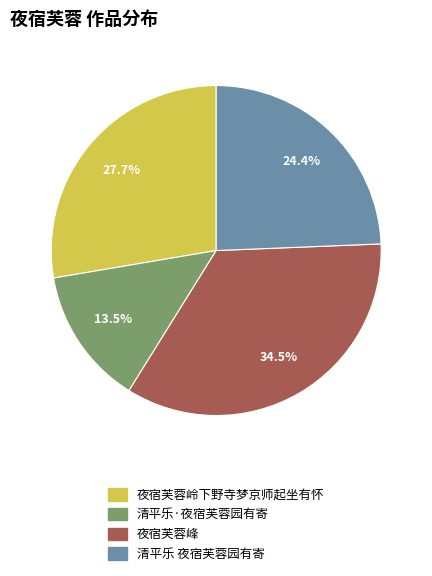

To the nearest percent, what portion does 夜宿芙蓉岭下野寺梦京师起坐有怀 represent?

28%